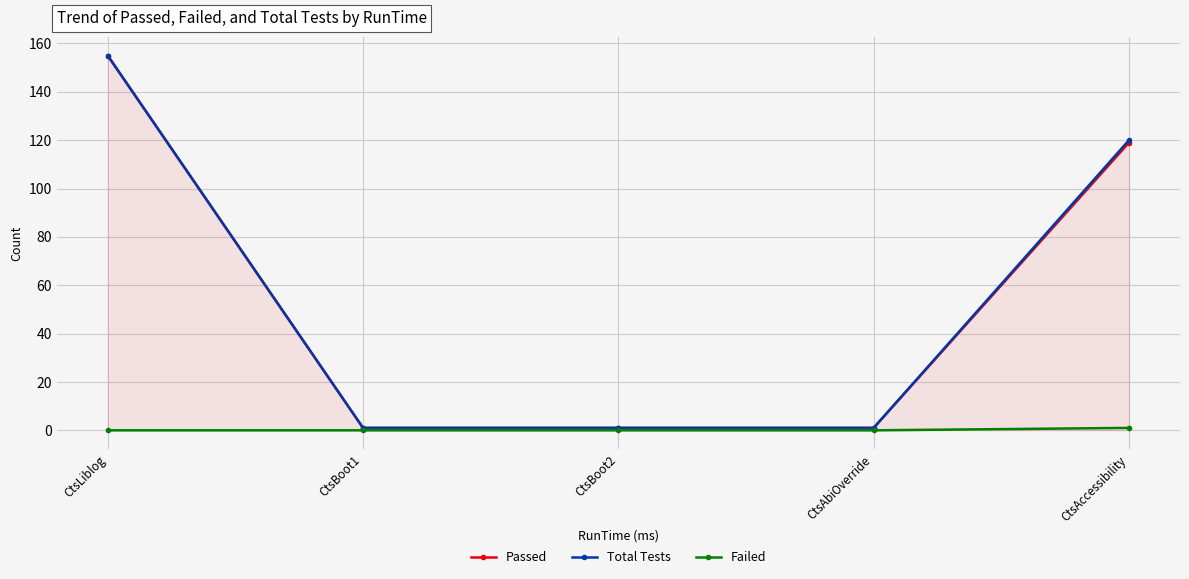

What is the difference between the highest and lowest values at CtsLiblog?

155